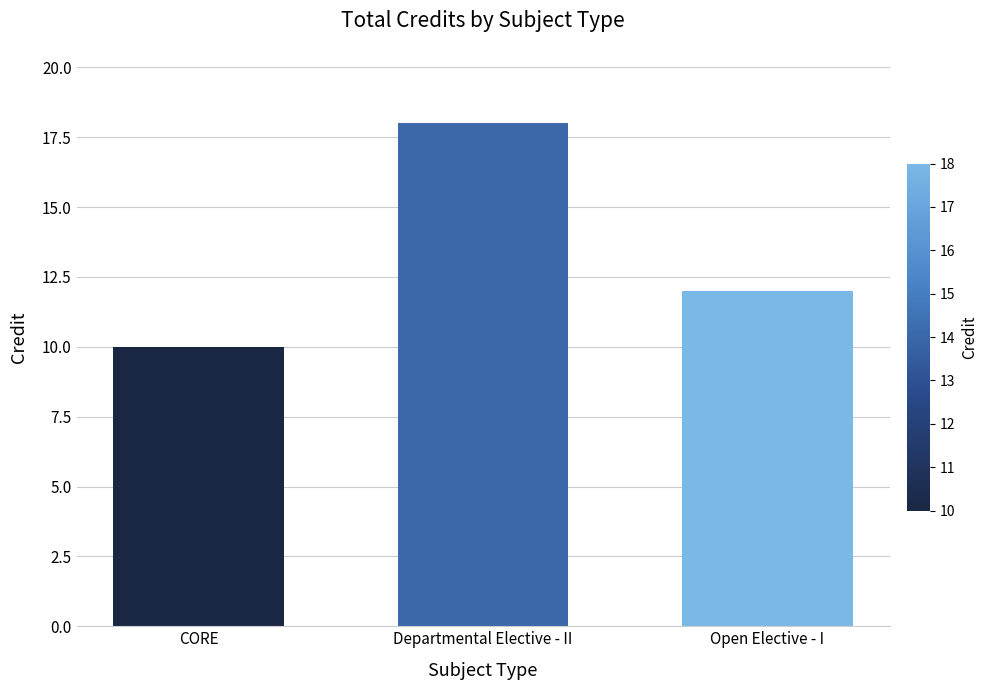

What is the sum of the values at Departmental Elective - II and Open Elective - I?

30